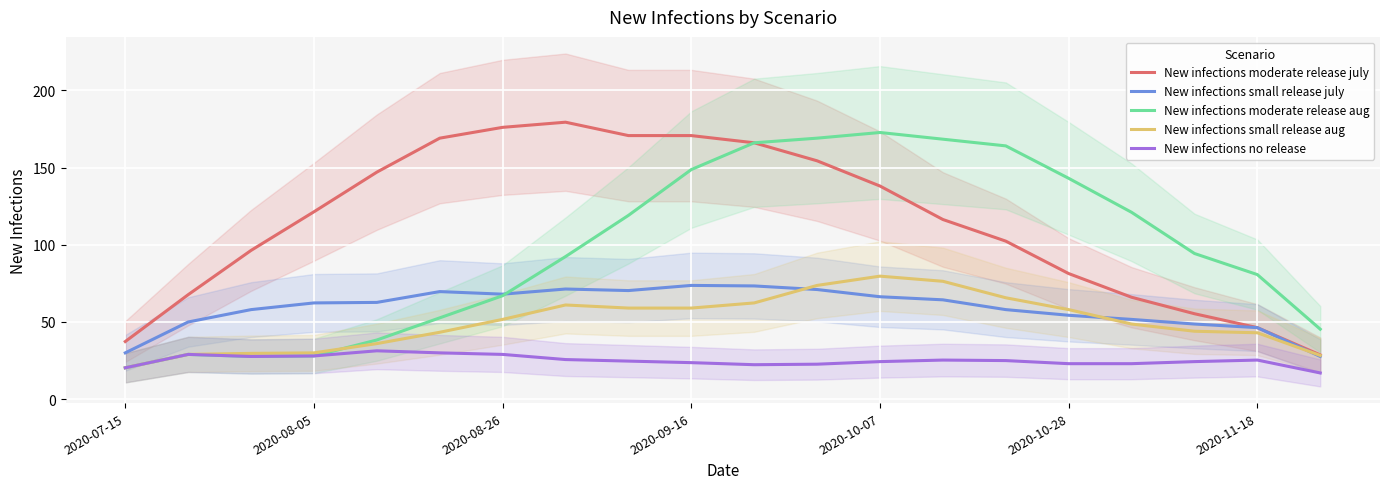

What is the maximum value for New infections small release aug?

79.7